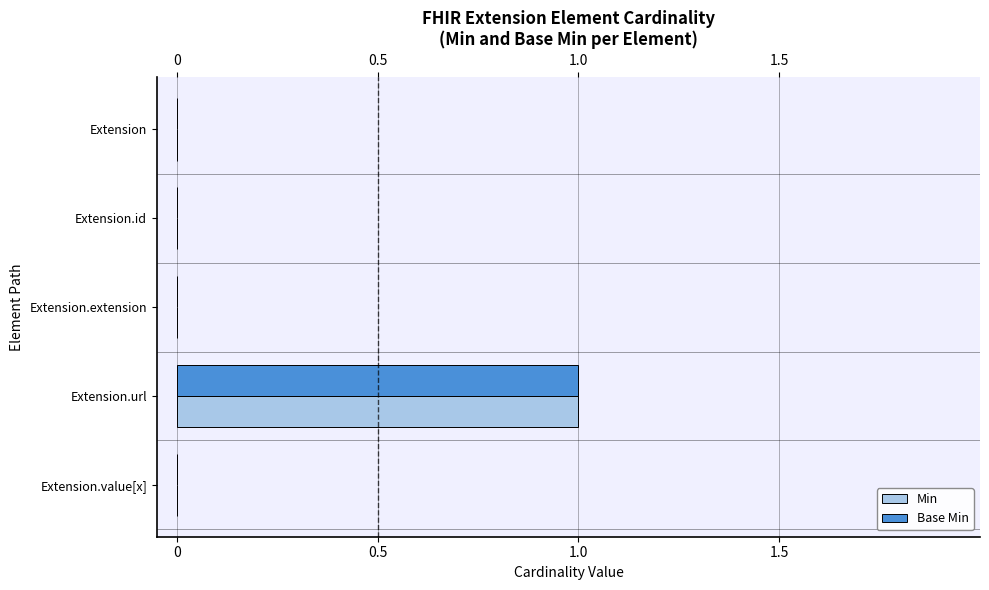

At which category is the sum across all series the highest?

Extension.url